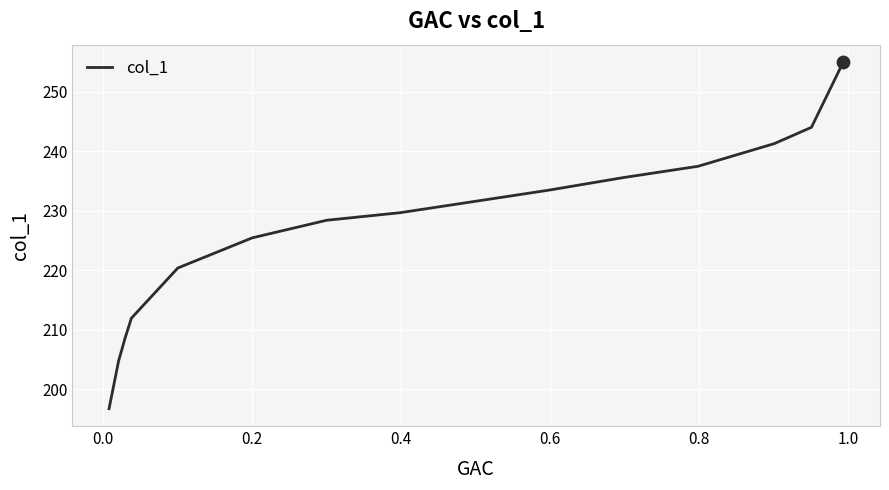

What is the greatest value displayed?

255.0